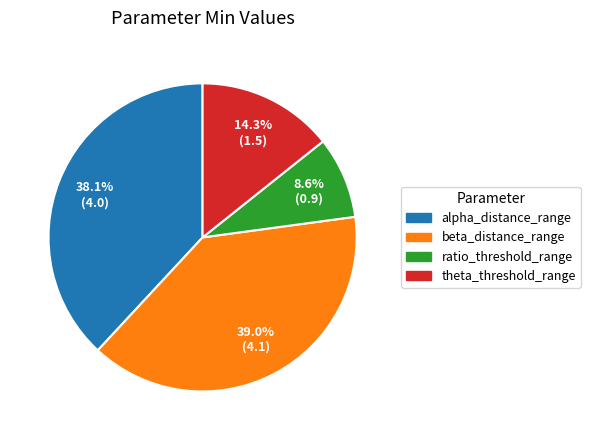

Does any single category account for the majority?

No